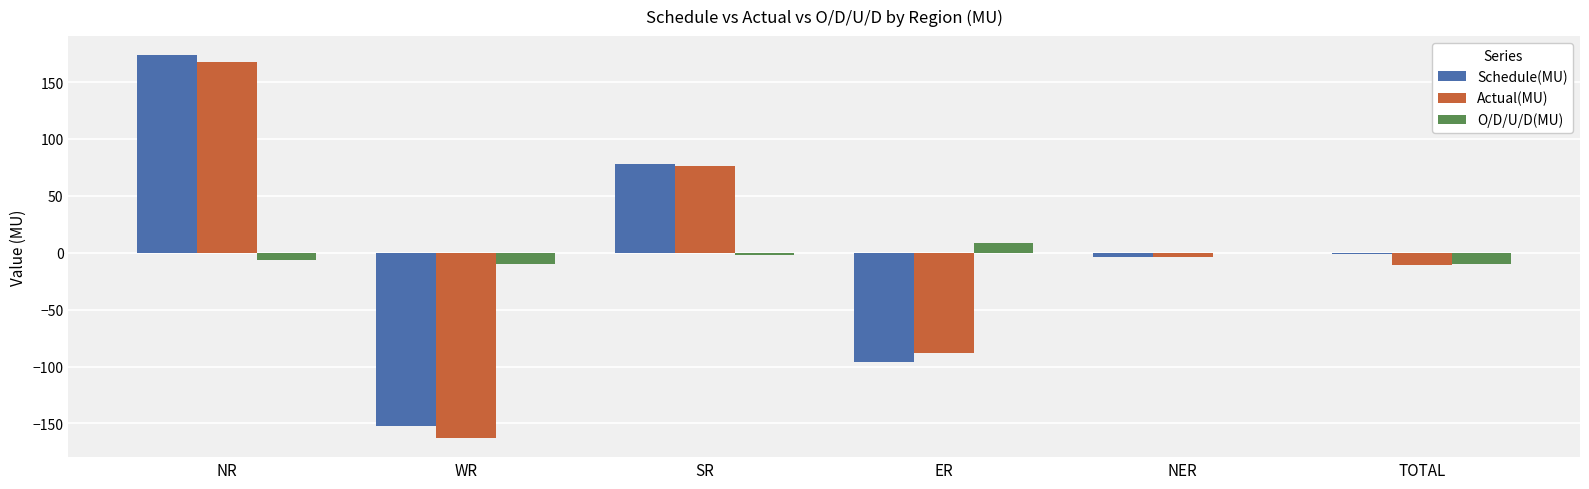

Which series changed the most between NR and SR?

Schedule(MU)